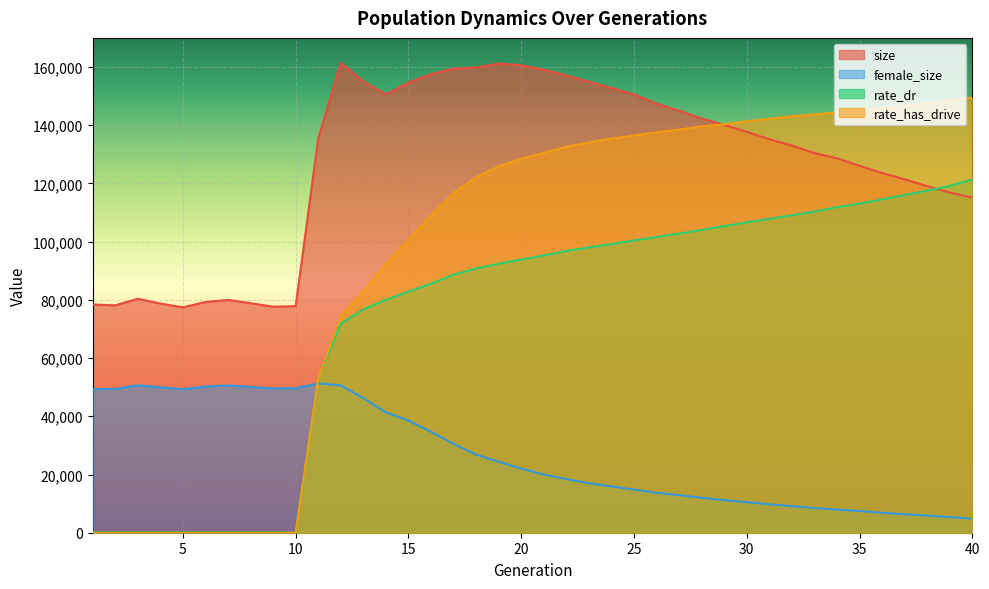

The rate_dr series shows 96811.0 at 22. True or false?

True